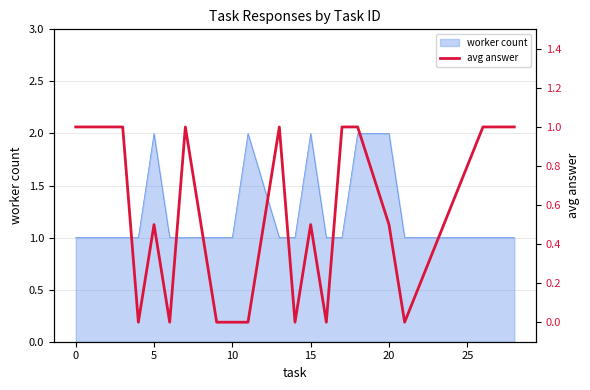

How many positive values are there?

12